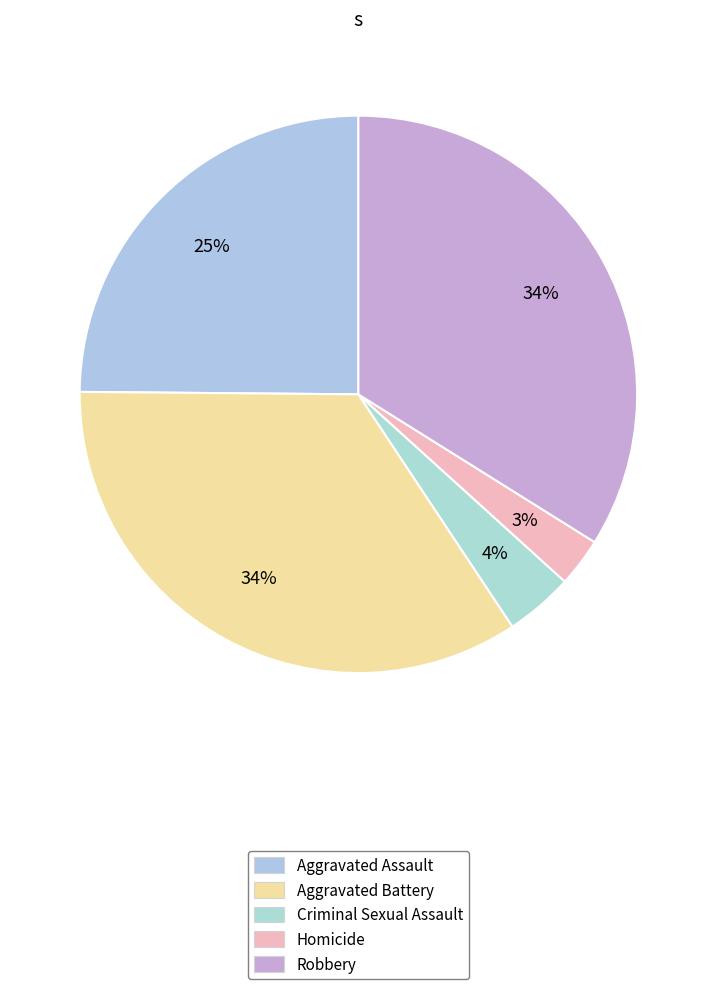

To the nearest percent, what percentage of the pie is Aggravated Battery?

34%